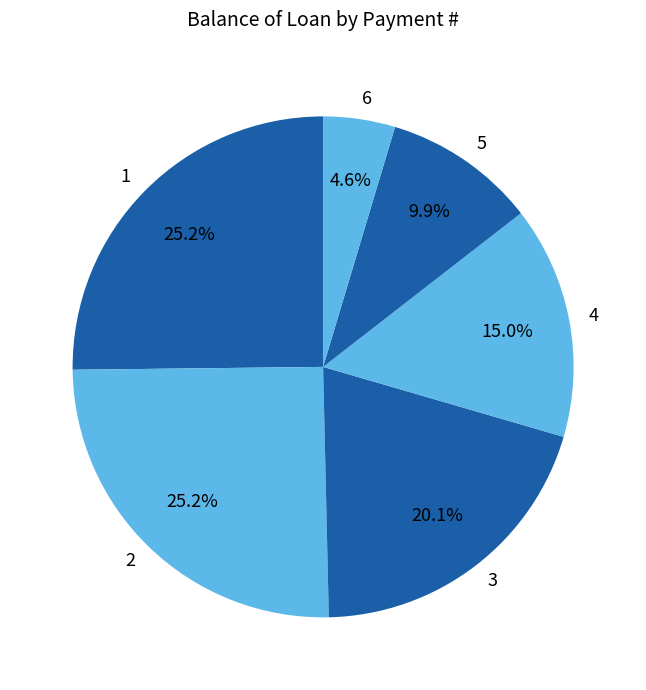

Combined, do 5 and 4 account for over 50%?

No